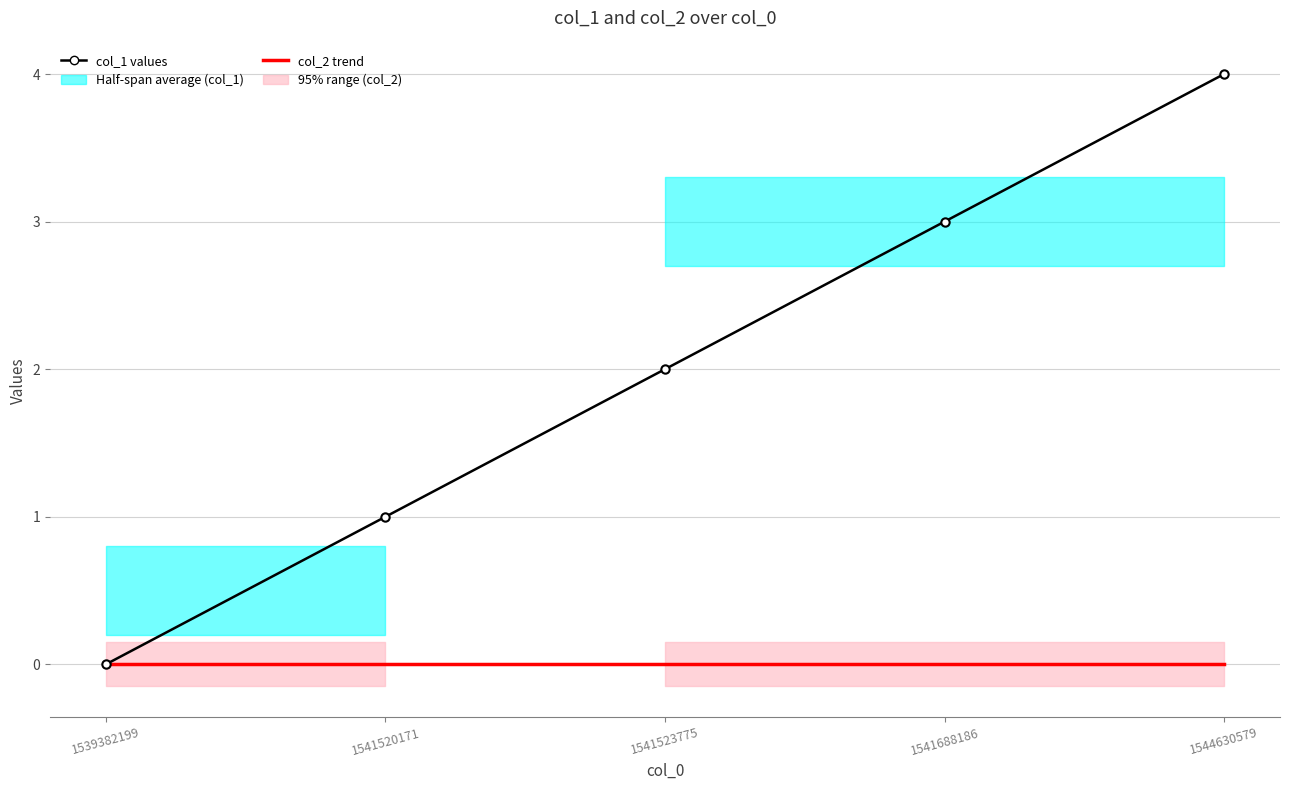

At which category is the sum across all series the highest?

1544630579